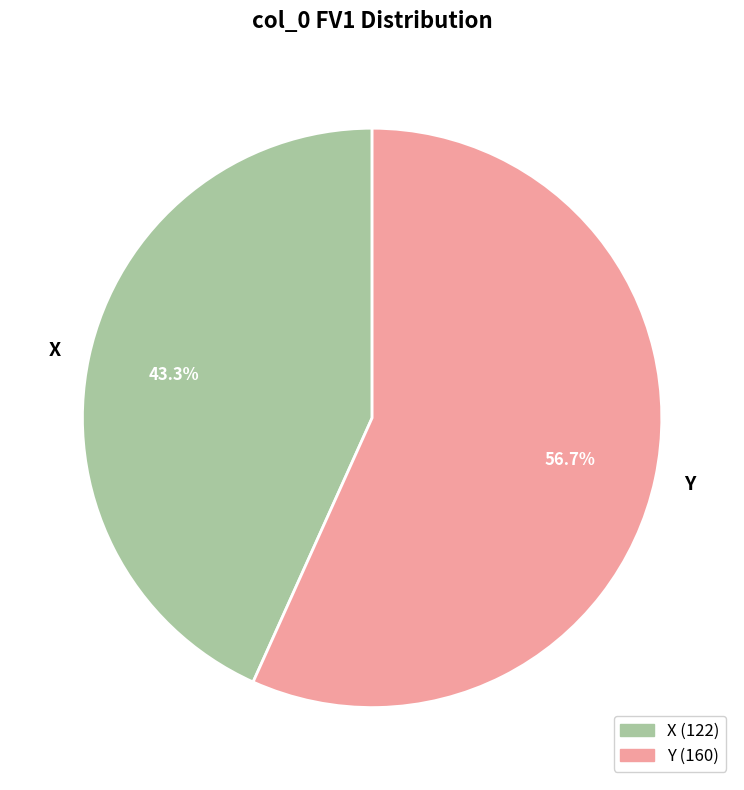

What percentage is NOT represented by X?

56.7%